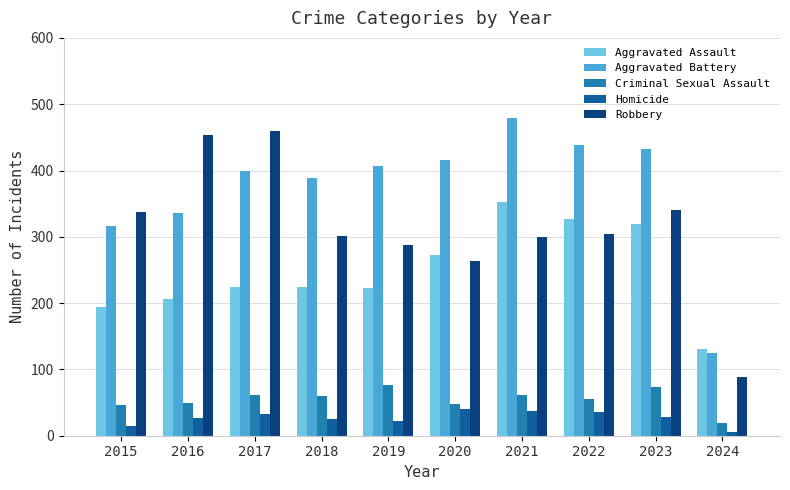

Count the number of data series in this chart.

5